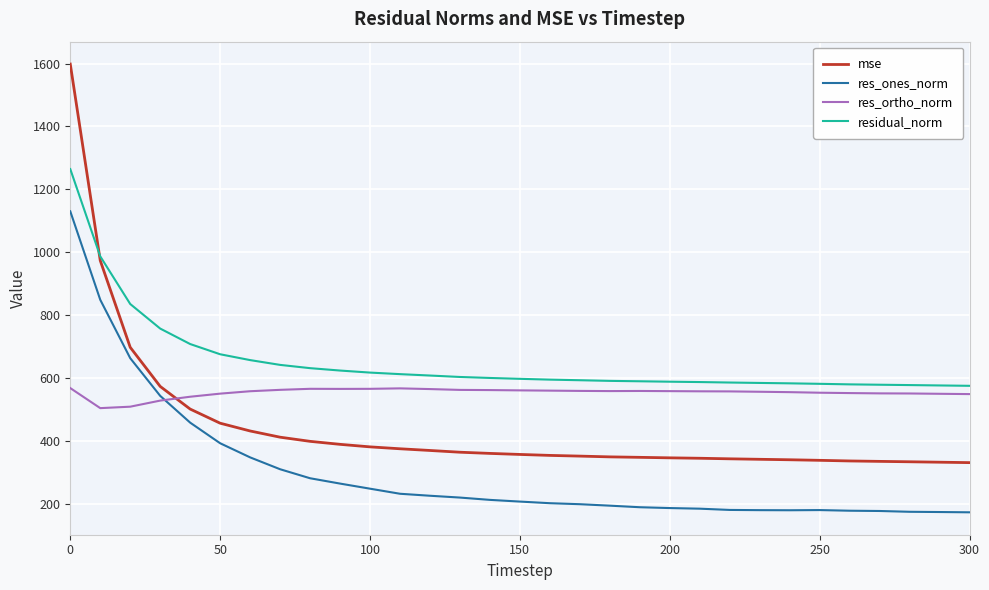

Which series has the largest range (max minus min)?

mse